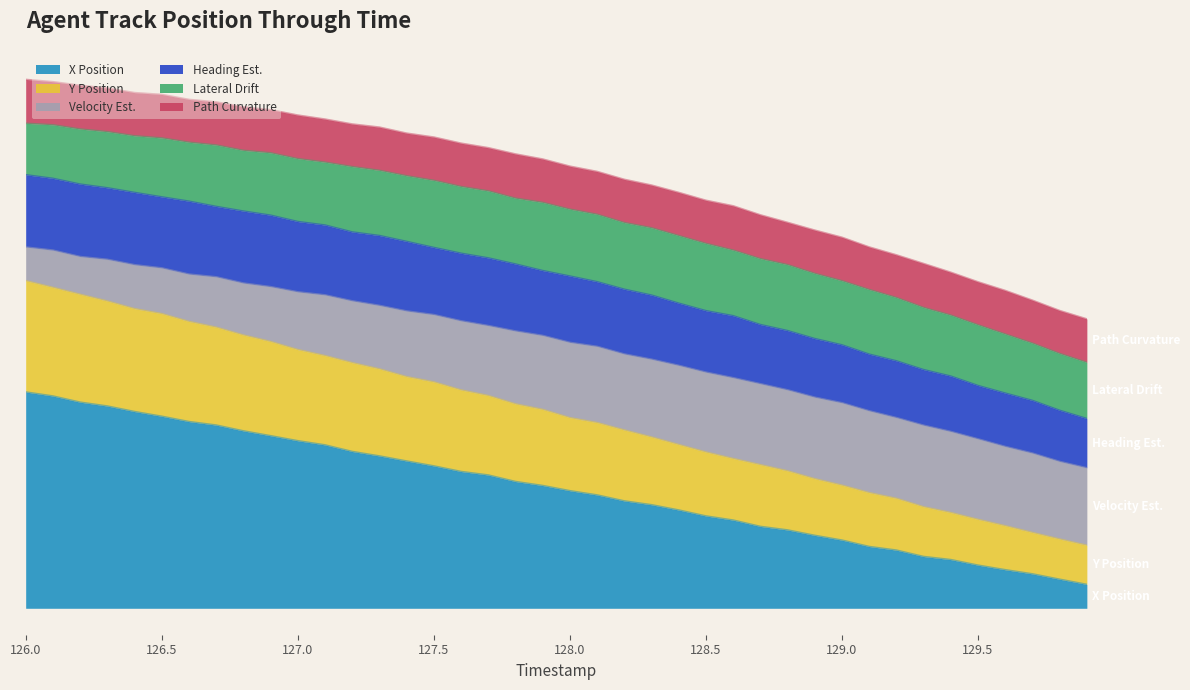

What is the difference between the Y Position values at 126.4 and 129.2?

28.8